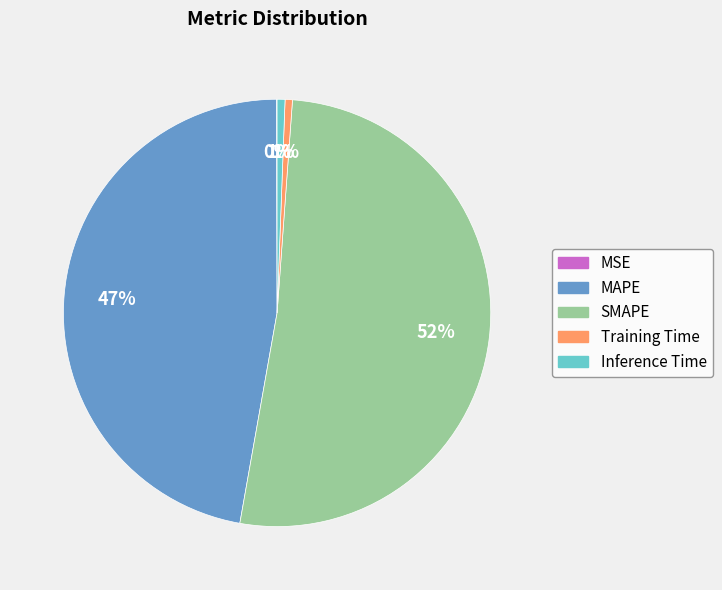

Is SMAPE the majority of the pie?

Yes